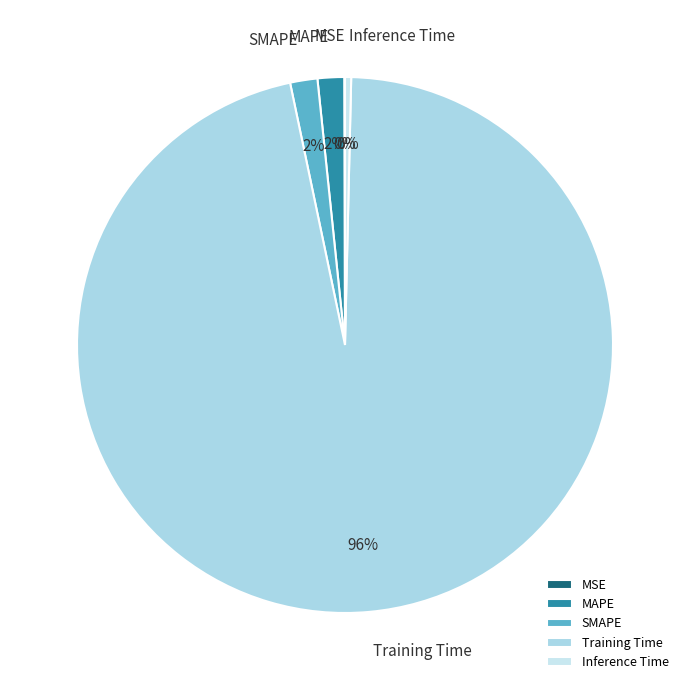

To the nearest percent, what percentage of the pie is Training Time?

96%